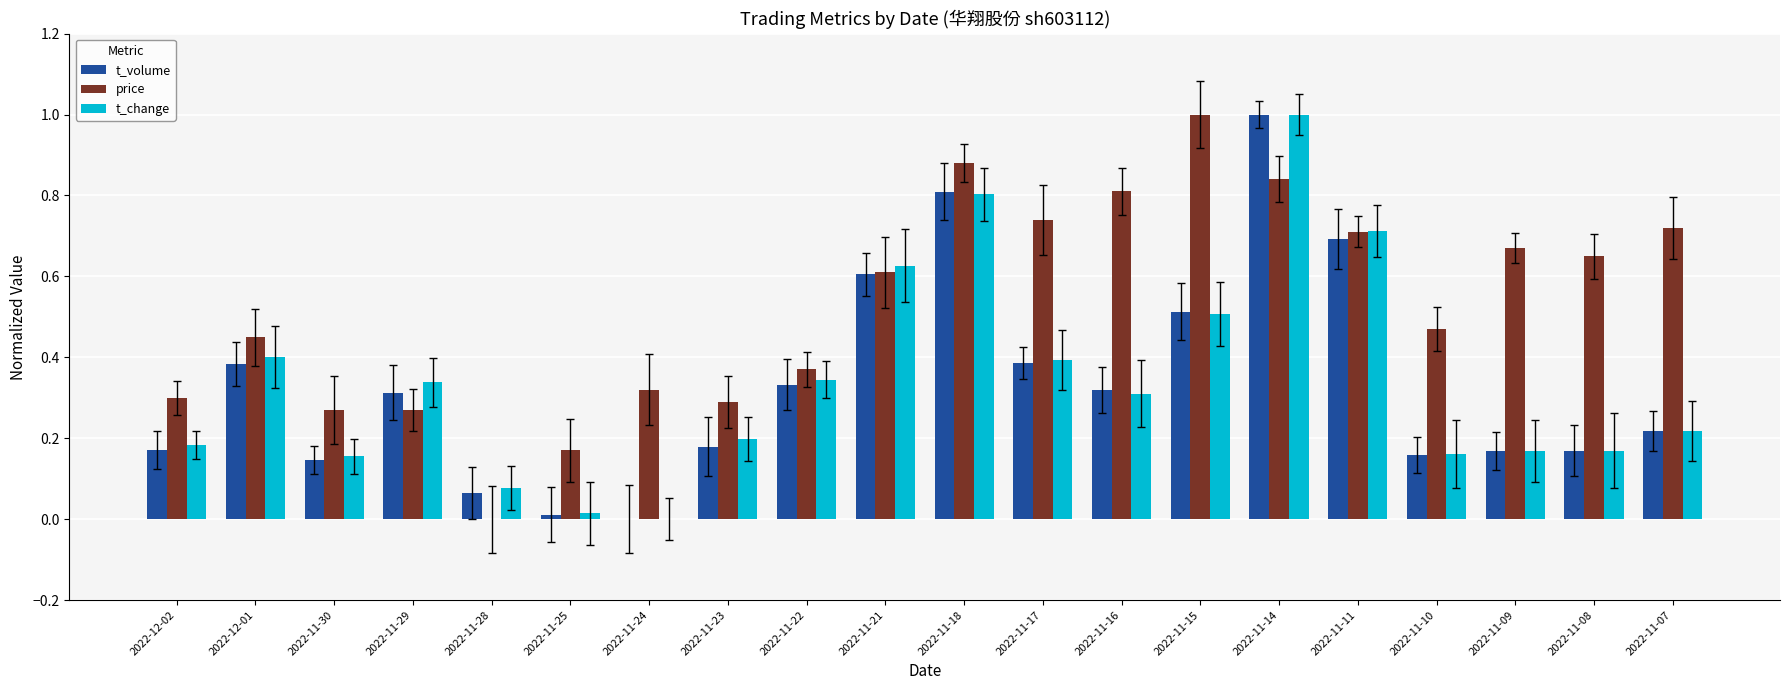

How many values in price are above zero?

19